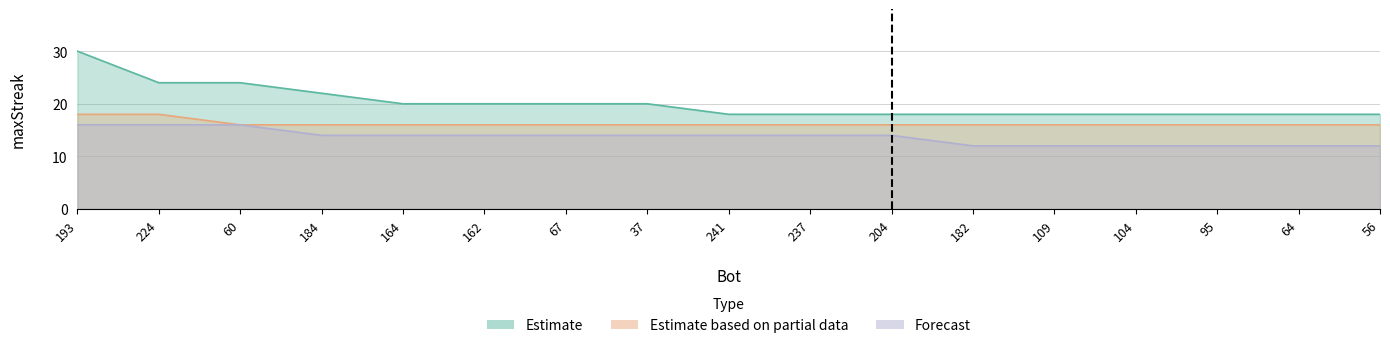

What is the label of the 12th point from the right?

162